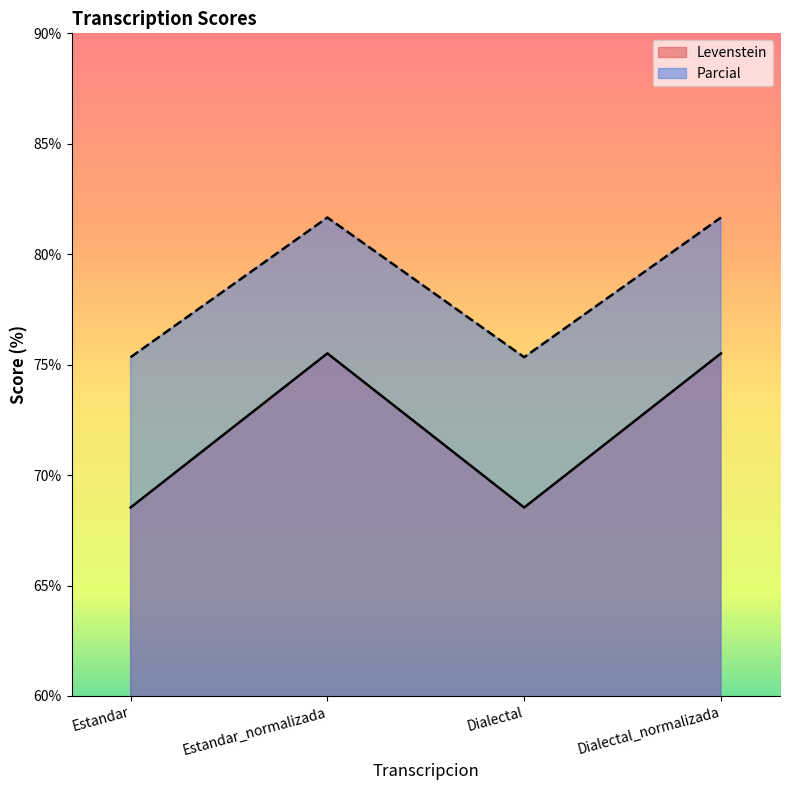

Is it true that Levenstein equals 106.0 at Estandar?

False